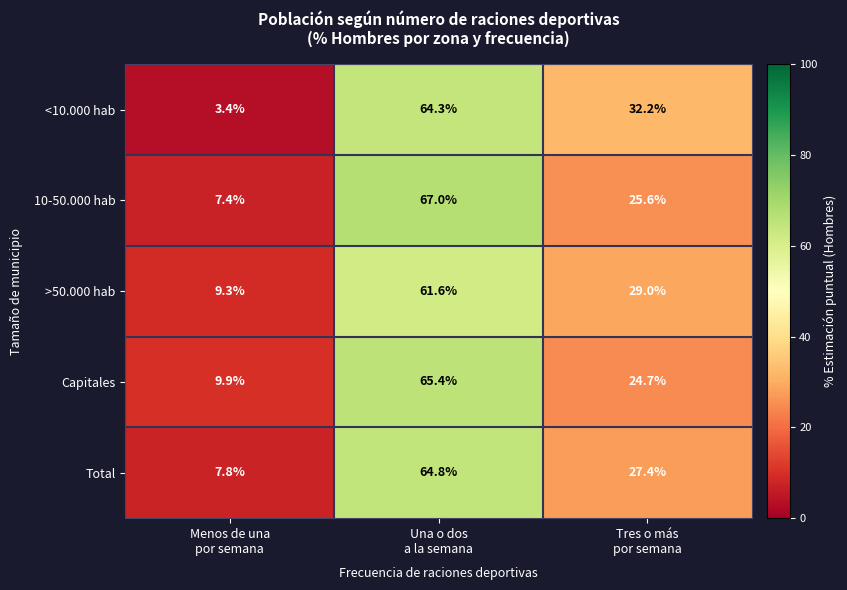

Rank the series by their maximum value, from highest to lowest.

10-50.000 hab, Capitales, Total, <10.000 hab, >50.000 hab